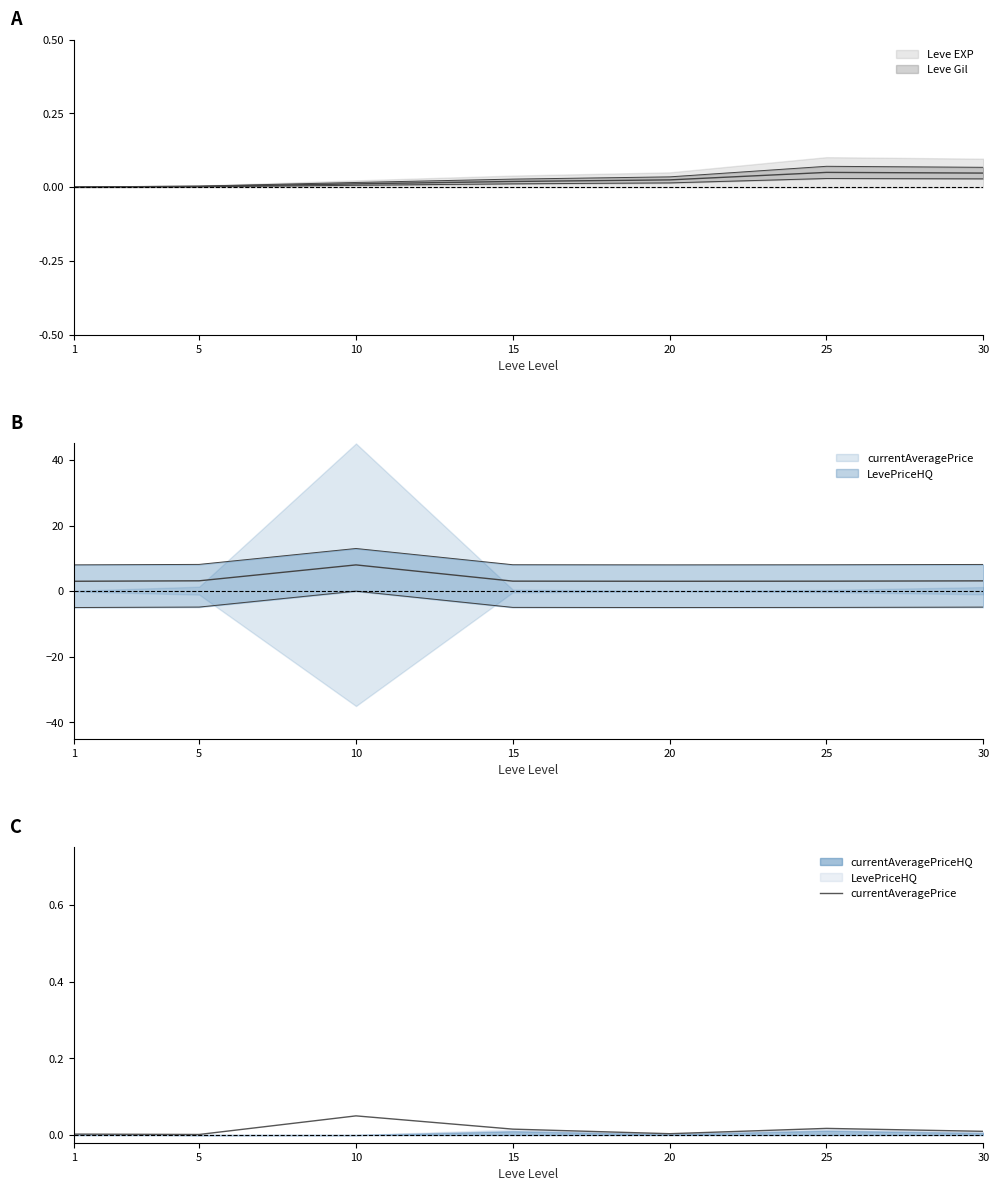

At which label is the value closest to 0?

5